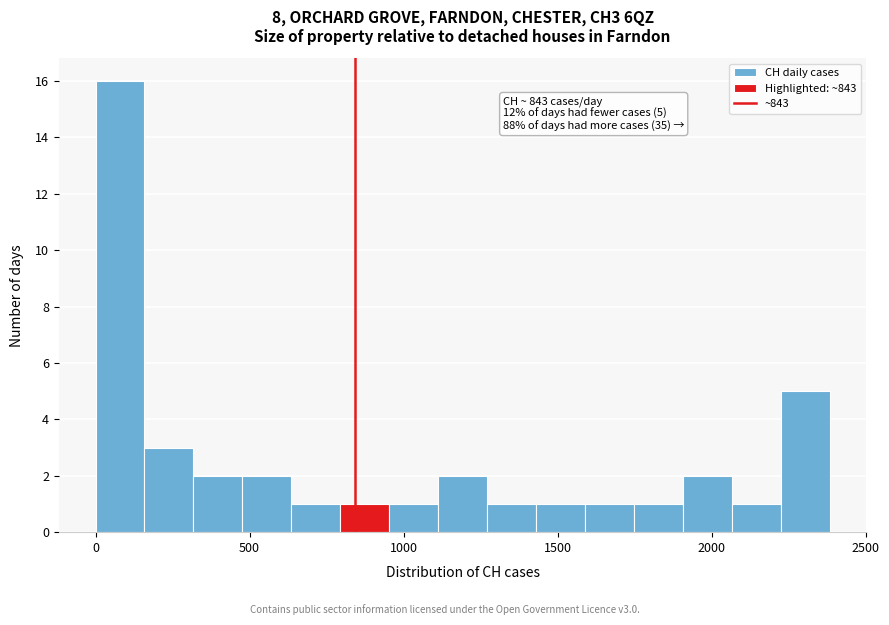

Around what value on the x-axis is the tallest bar? Give the approximate position of its centre, as read against the axis.

100